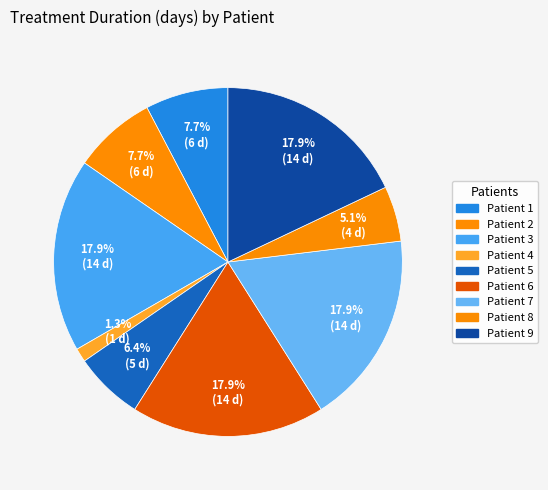

What is the total percentage of Patient 4 and Patient 9?

19.2%